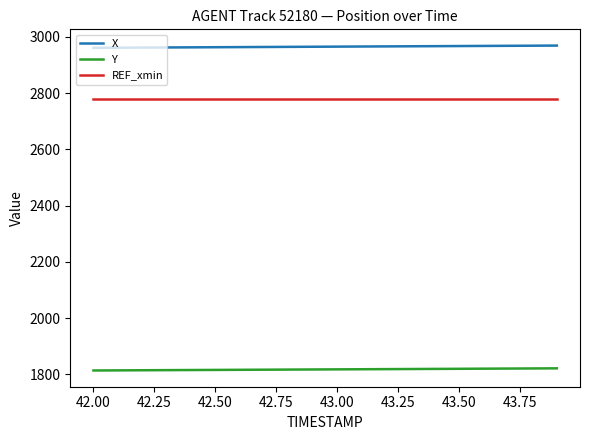

What is the greatest value displayed?

2968.7